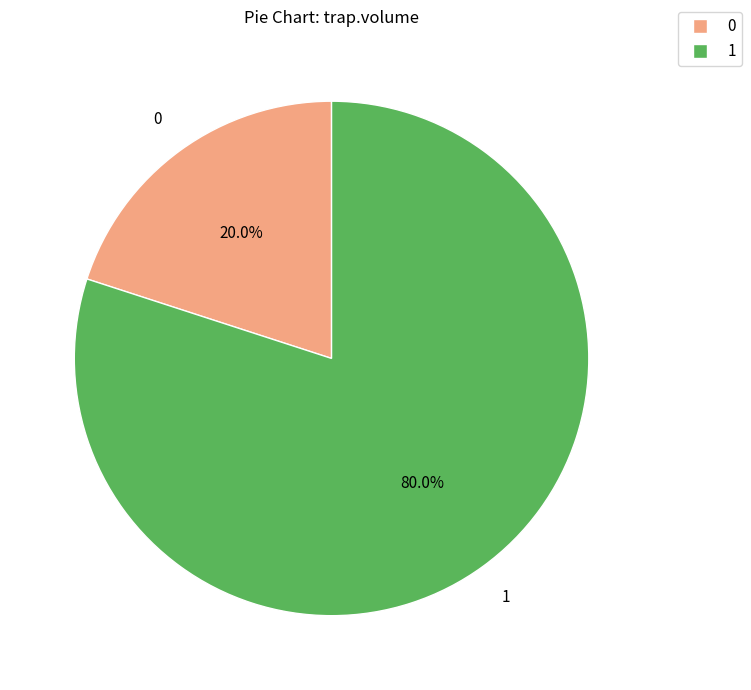

Is there a majority slice in this chart?

Yes